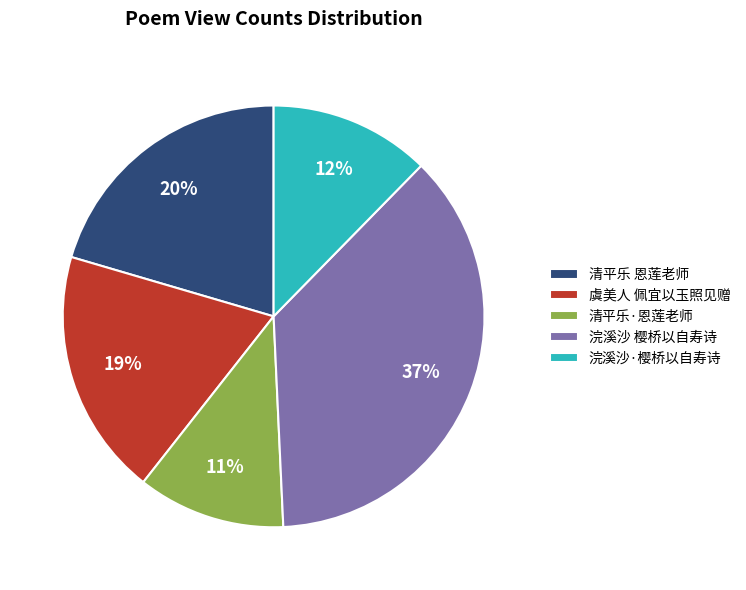

How many slices are in this pie chart?

5